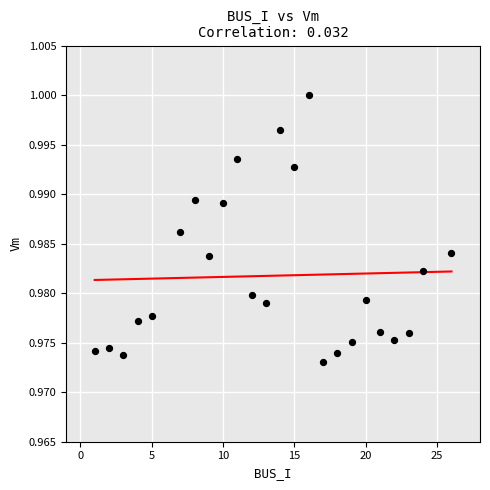

What is the range of X values (max minus min)?

25.0